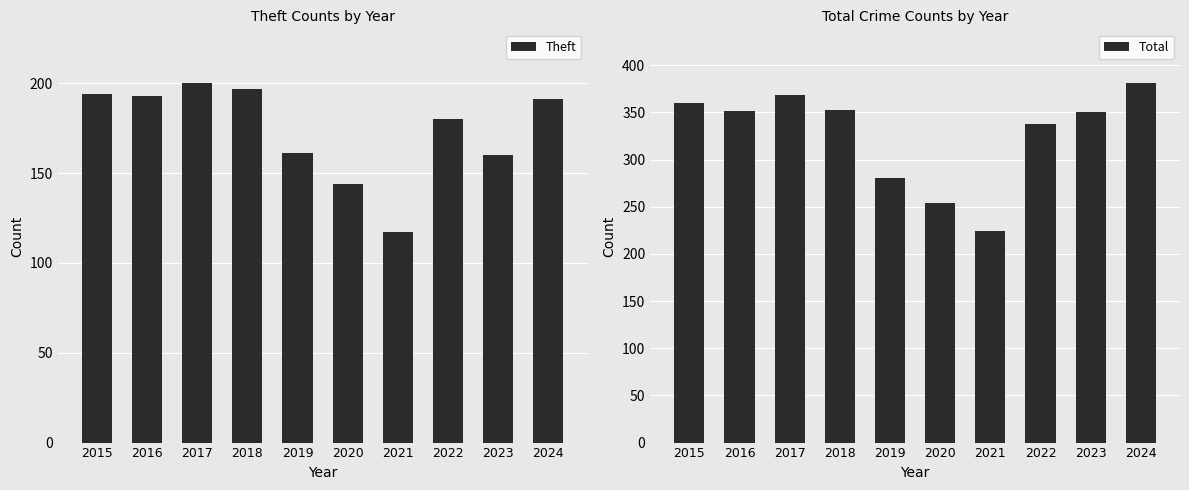

Does the chart contain stacked bars?

No